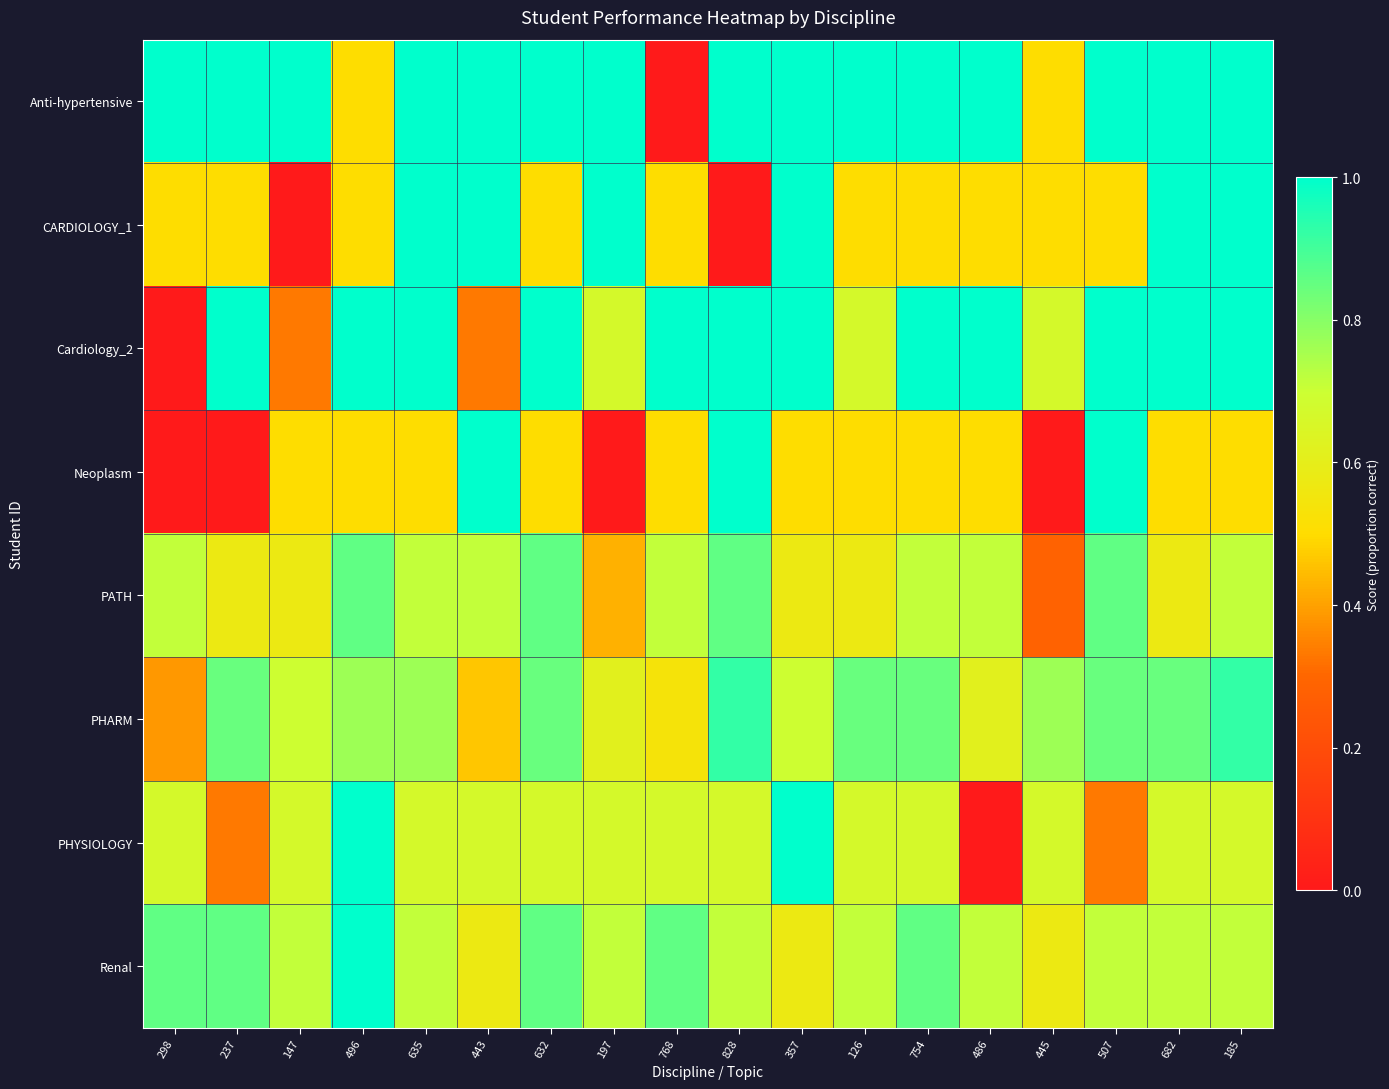

Rank the series by their maximum value, from highest to lowest.

Anti-hypertensive, CARDIOLOGY_1, Cardiology_2, Neoplasm, PHYSIOLOGY, Renal, PHARM, PATH